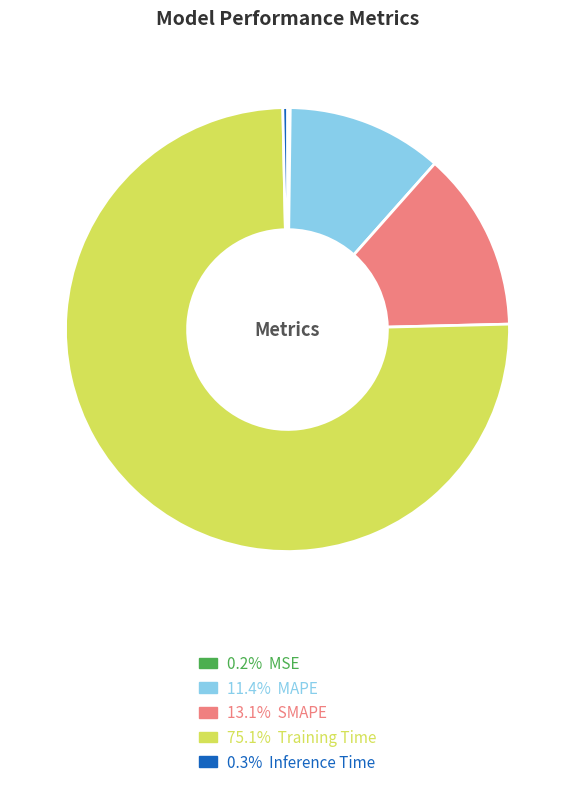

Which slice is the smallest?

MSE